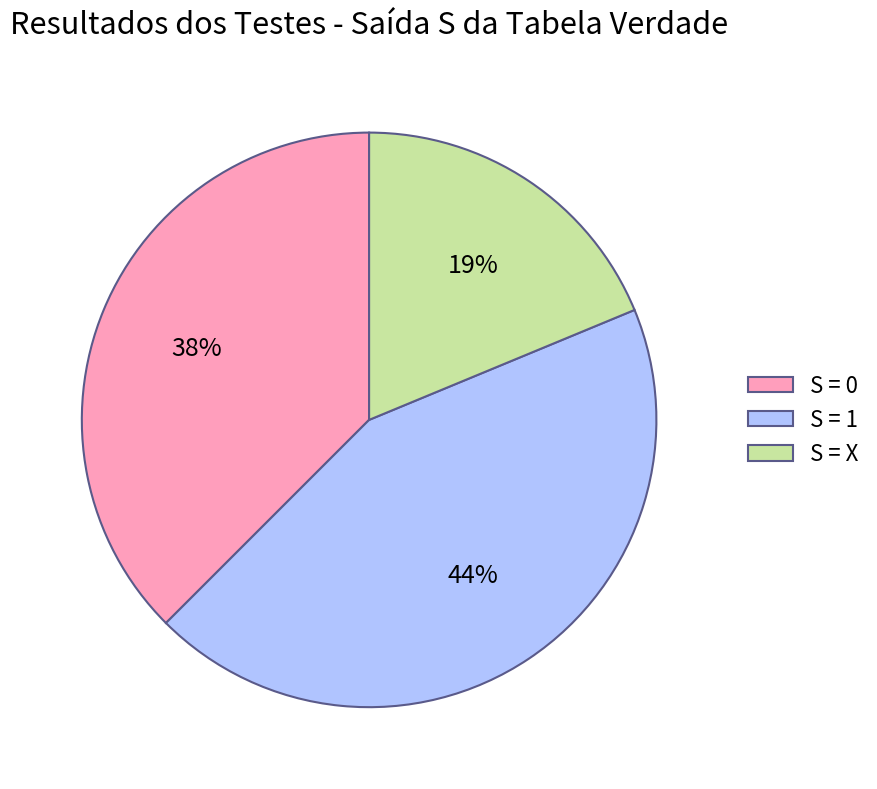

To the nearest percent, what is the difference between the largest and smallest slice percentages?

25%